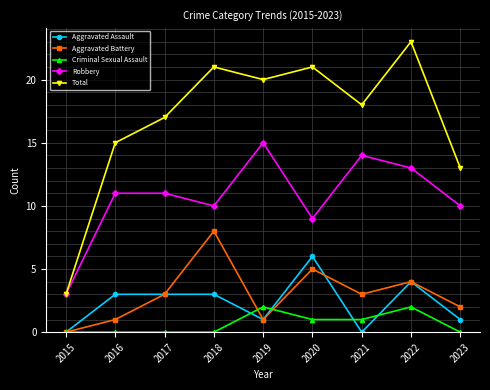

Which category has the highest value across all series?

2022